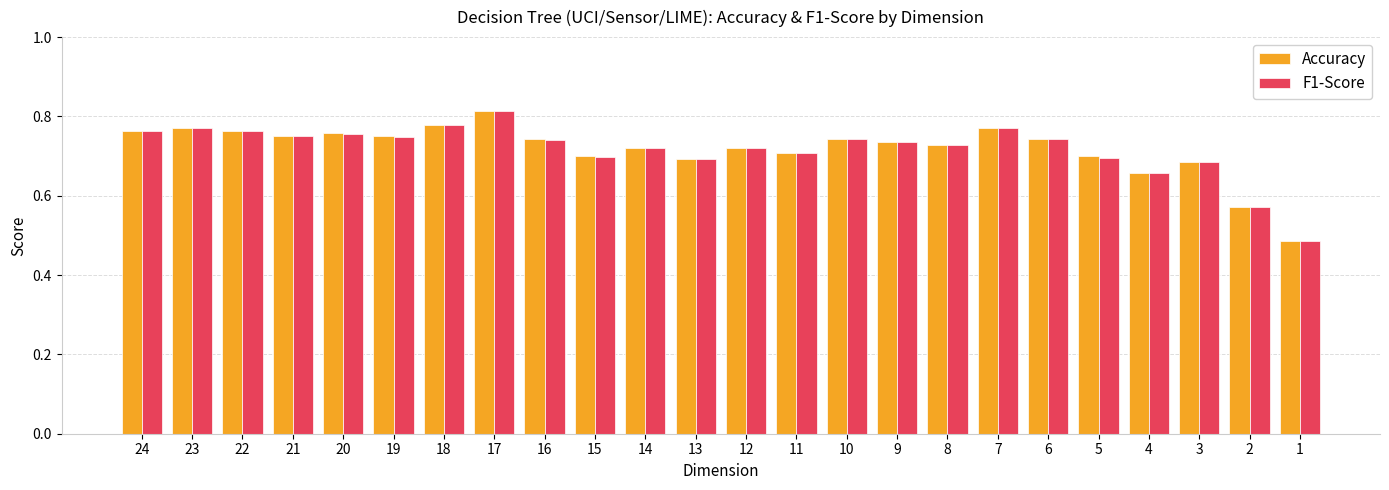

Which series changed the most between 17 and 7?

F1-Score